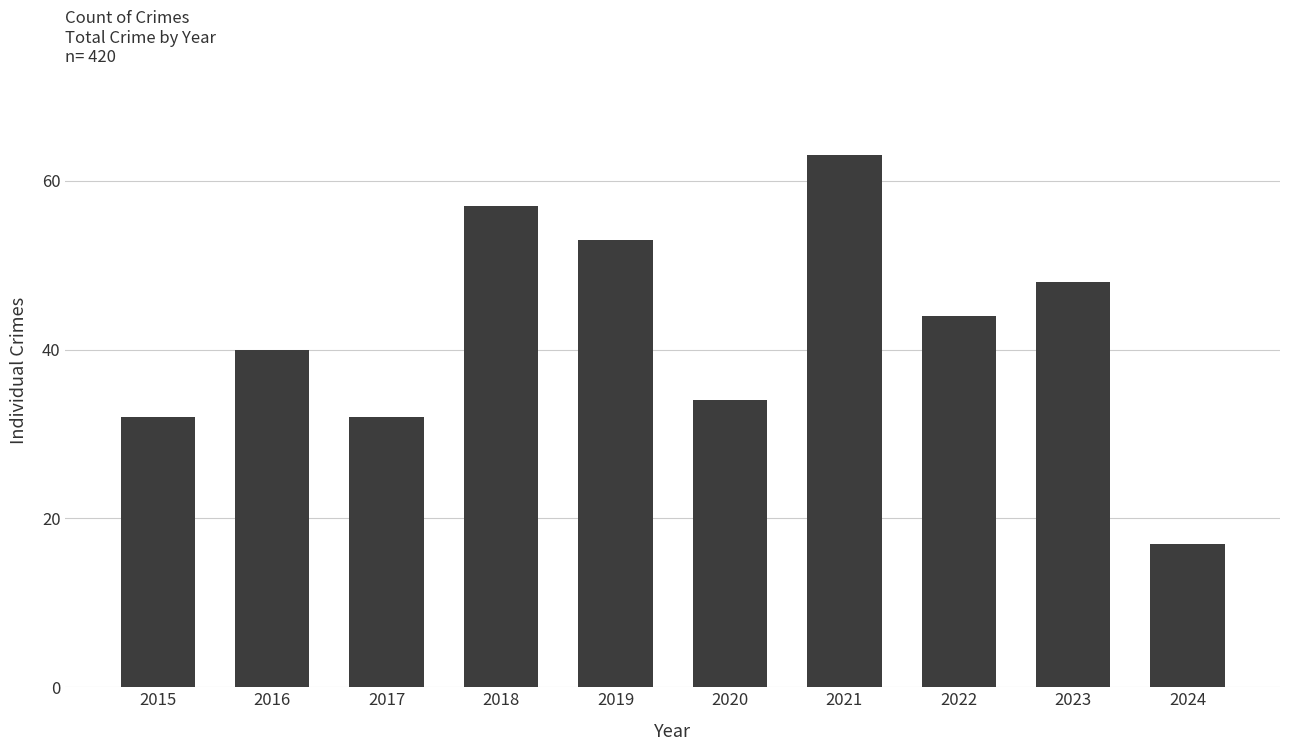

What is the difference between the maximum and minimum values?

46